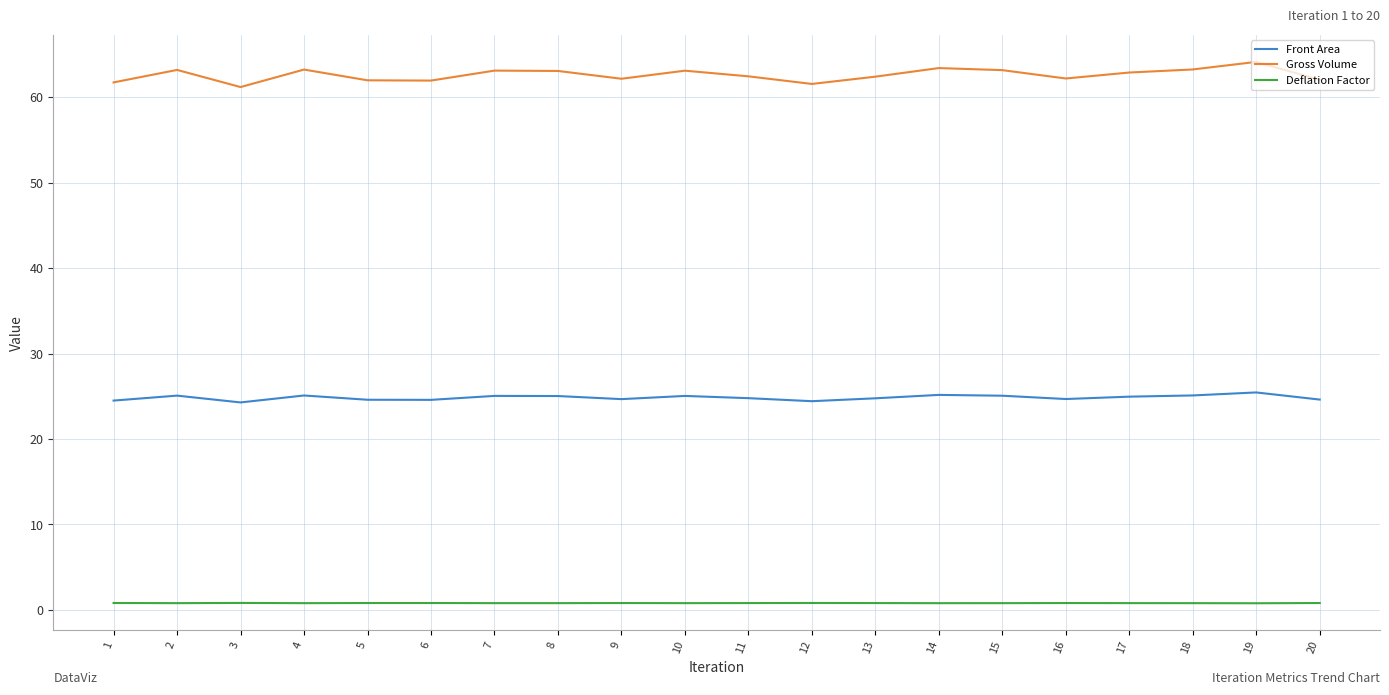

Is the value of Gross Volume at 7 greater than the value of Deflation Factor at 19?

Yes